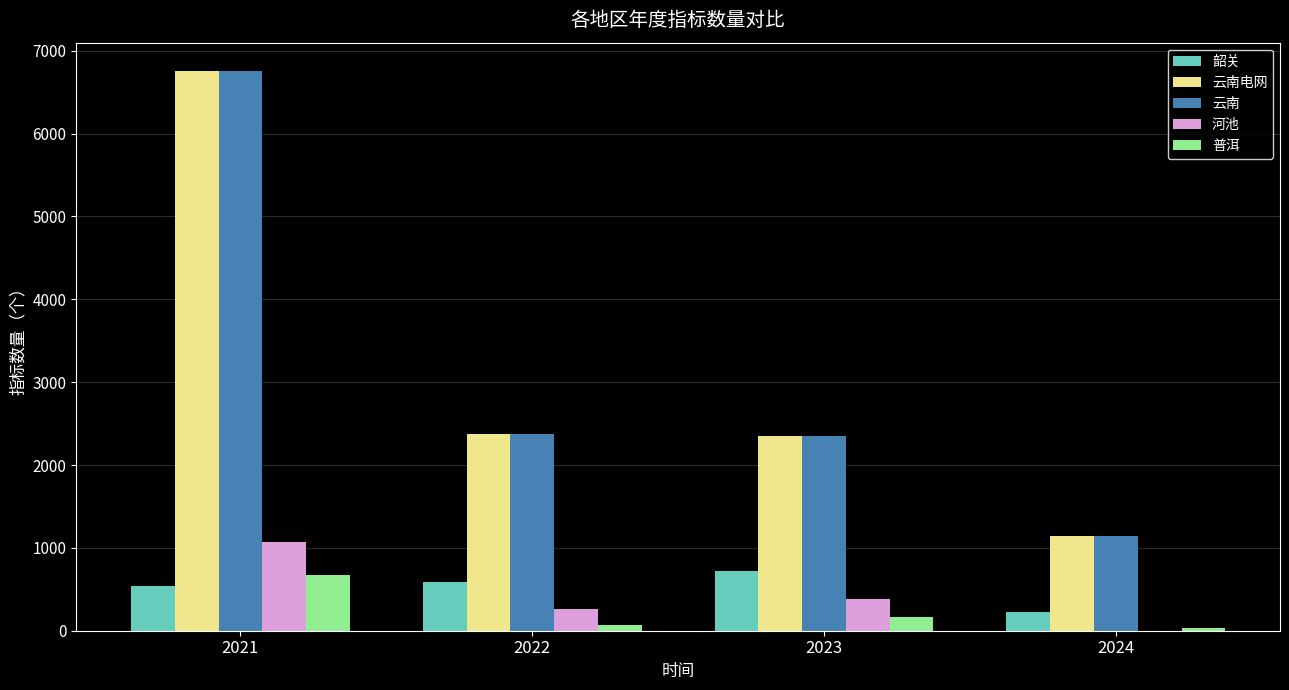

What is the approximate value of 韶关 at 2023?

724